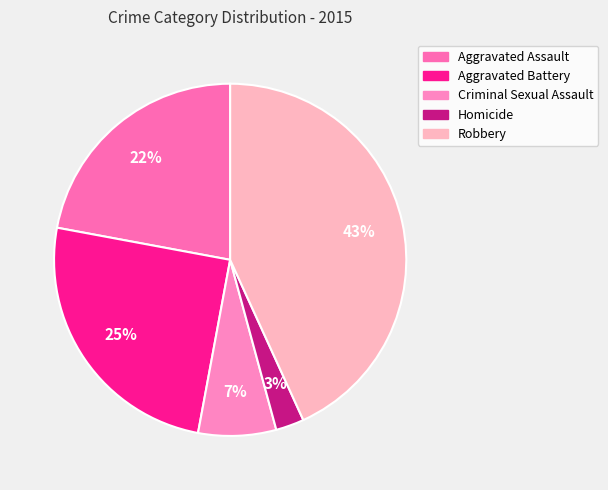

How many segments does this pie chart have?

5